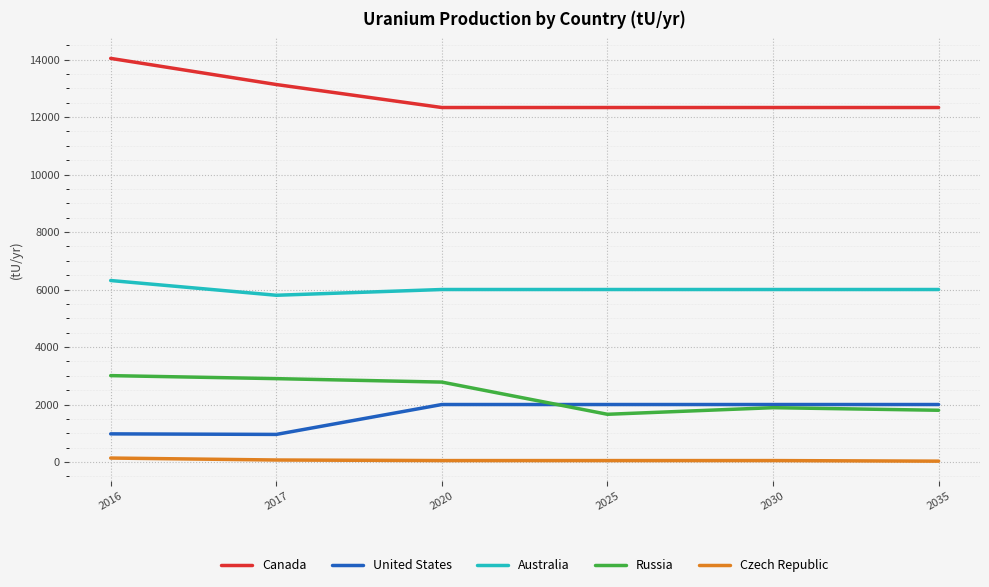

At which label does Canada reach its peak?

2016